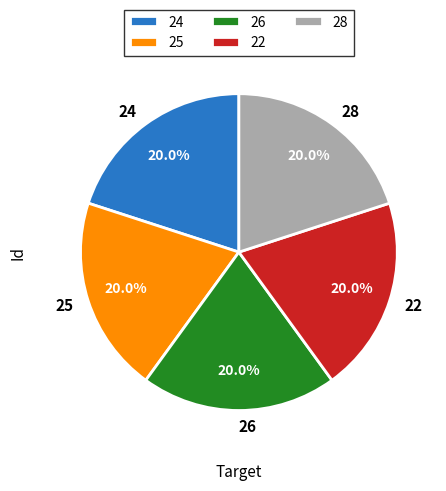

Does 25 account for over 50% of the chart?

No